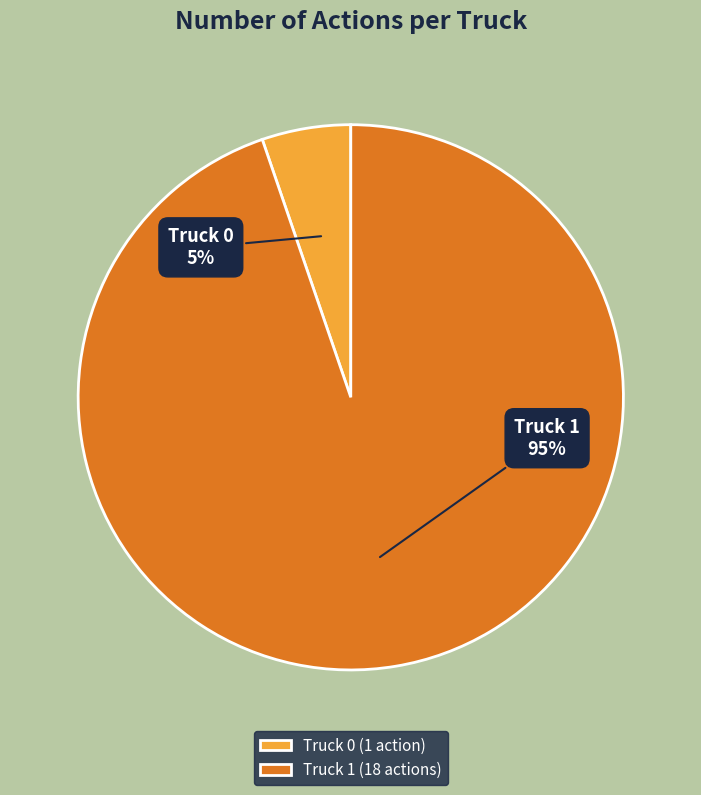

The Truck 1 slice represents 95% of the pie. True or false?

True